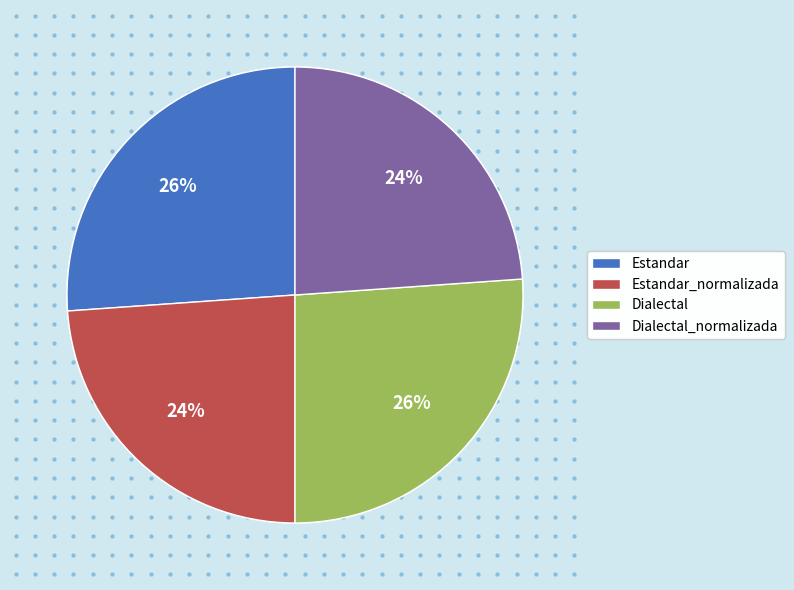

To the nearest percent, what percentage of the pie is Dialectal?

26%